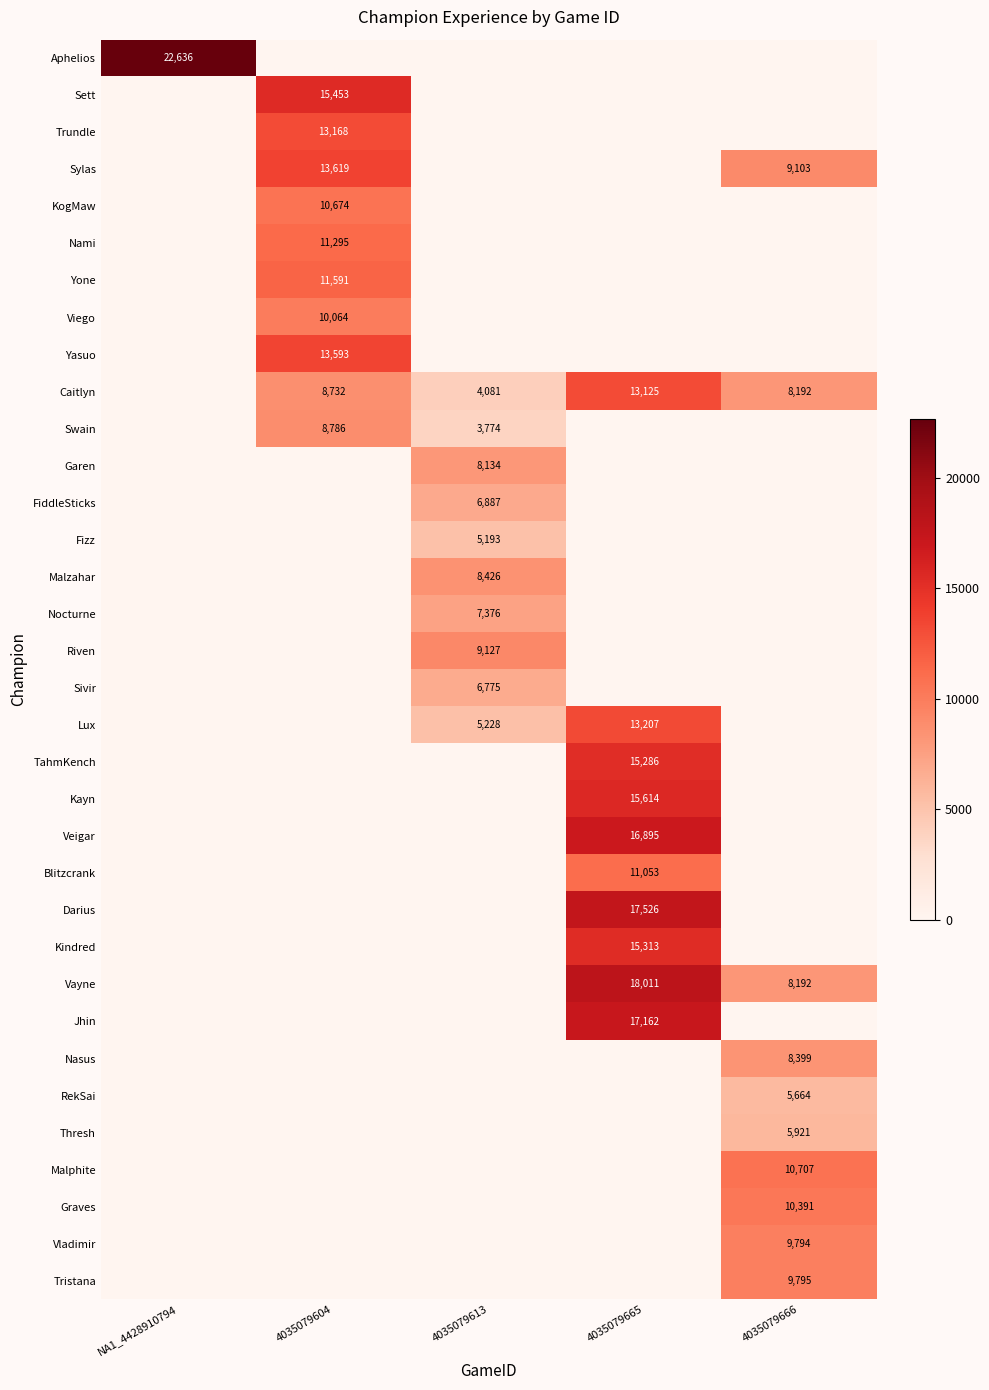

The Caitlyn series shows 4081 at 4035079613. True or false?

True